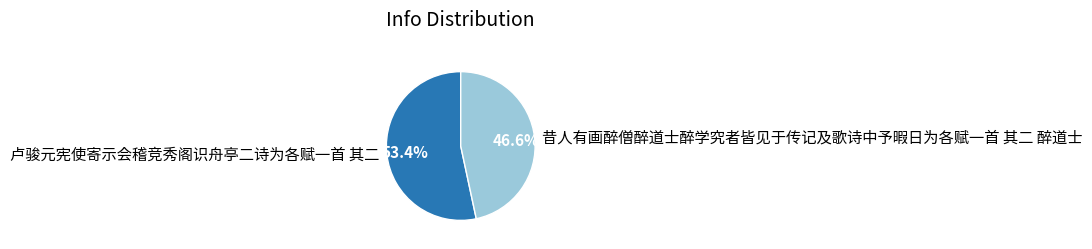

To the nearest percent, what percentage of the pie is 昔人有画醉僧醉道士醉学究者皆见于传记及歌诗中予暇日为各赋一首 其二 醉道士?

47%